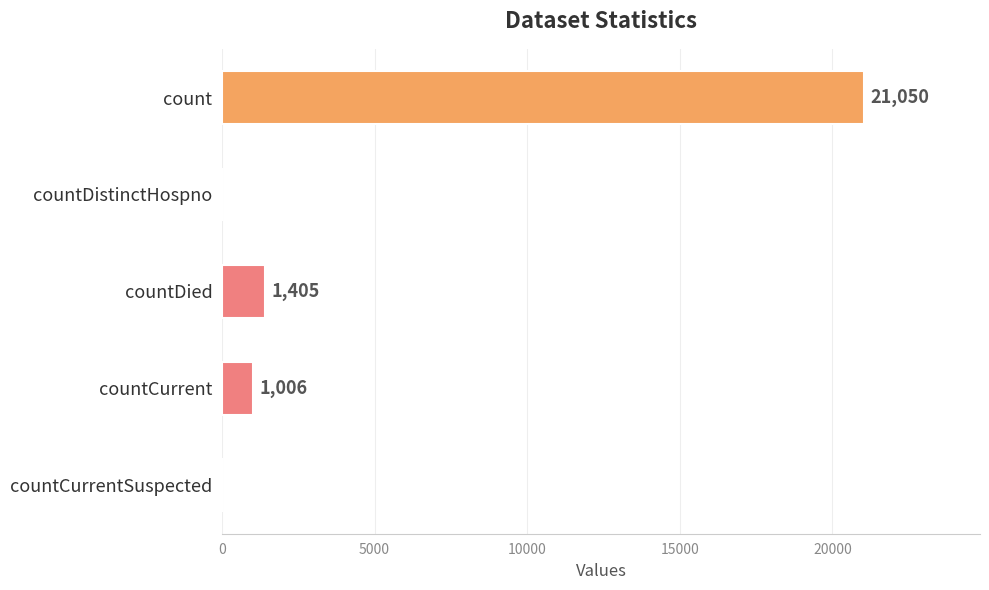

Reading top to bottom, what are all the values shown in this chart?

count=21050	countDistinctHospno=0	countDied=1405	countCurrent=1006	countCurrentSuspected=0